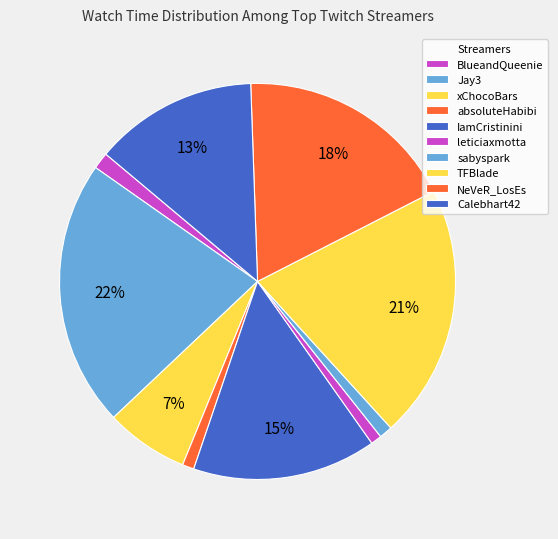

Count the number of slices in the pie.

10